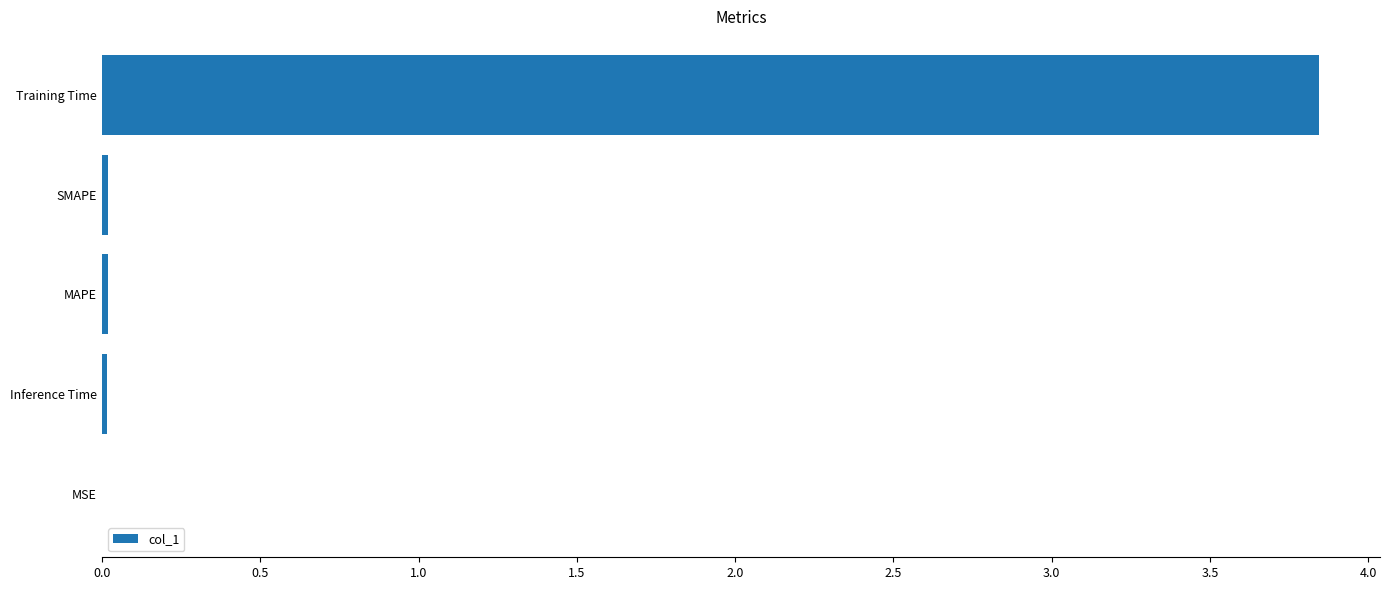

Between Training Time and SMAPE, which is larger?

Training Time